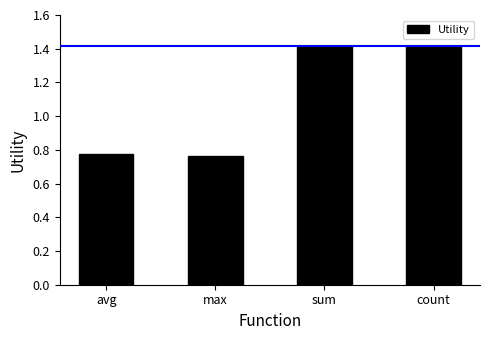

What is the label of the 1st bar from the right?

count